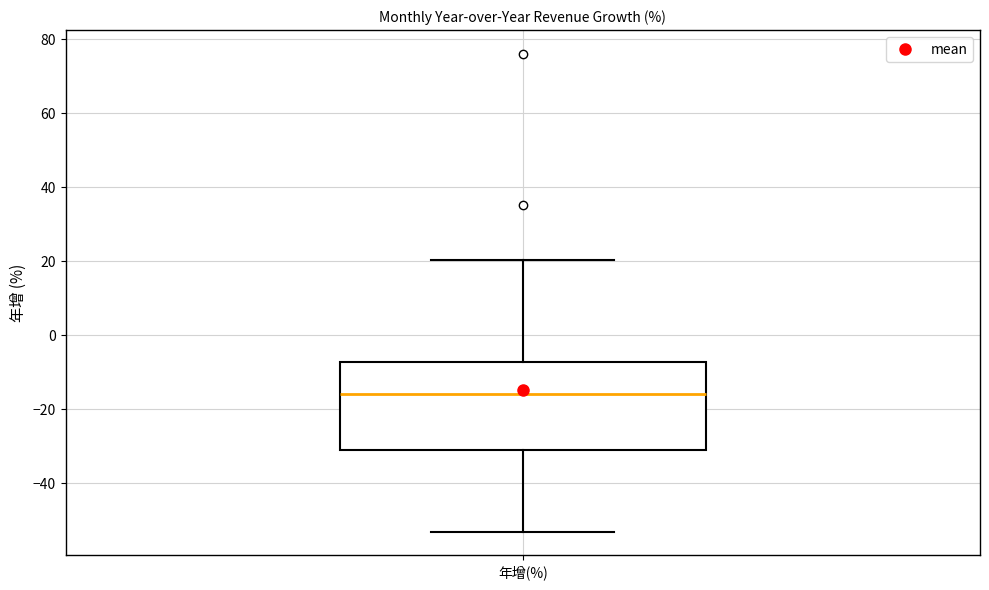

Where does the upper whisker of the box for 年增(%) end on the y-axis? The values are not printed on the chart, so give them approximately, as read against the axis.

20